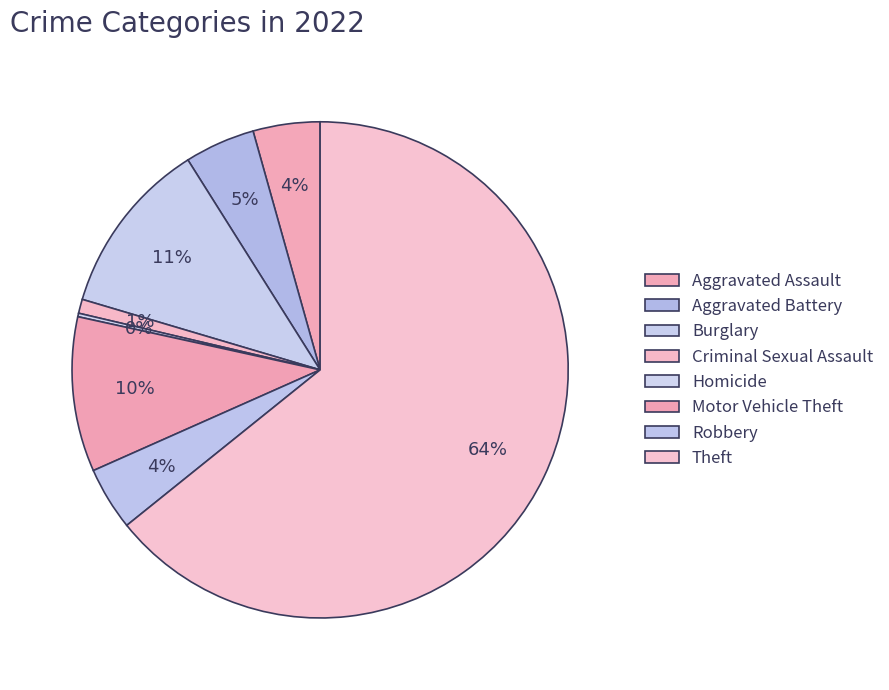

To the nearest percent, what is the difference between the largest and smallest slice percentages?

64%